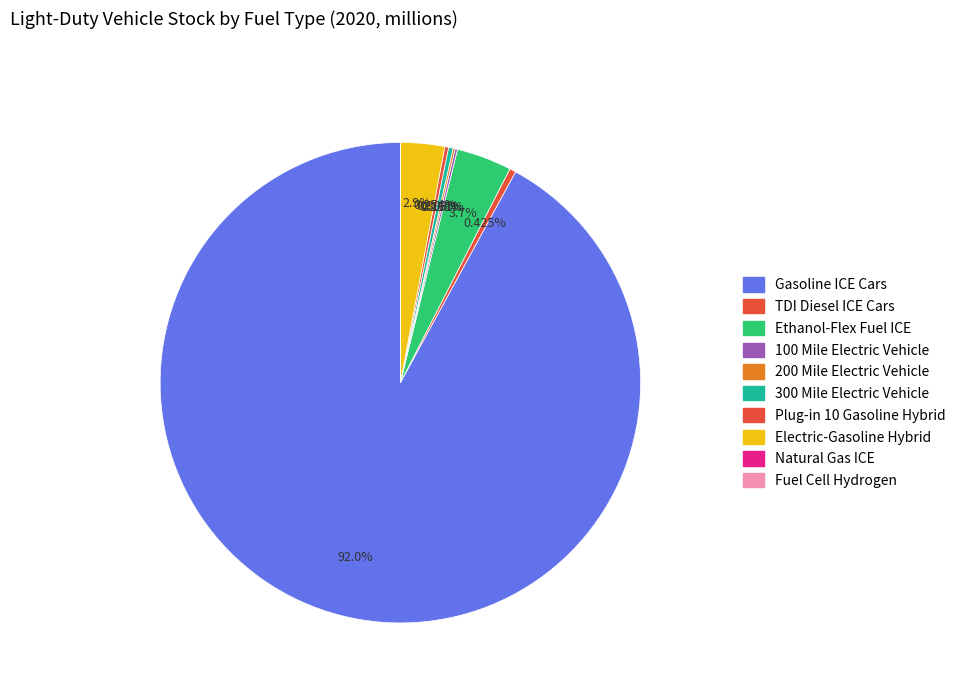

Which category has the smallest portion of the pie?

Fuel Cell Hydrogen